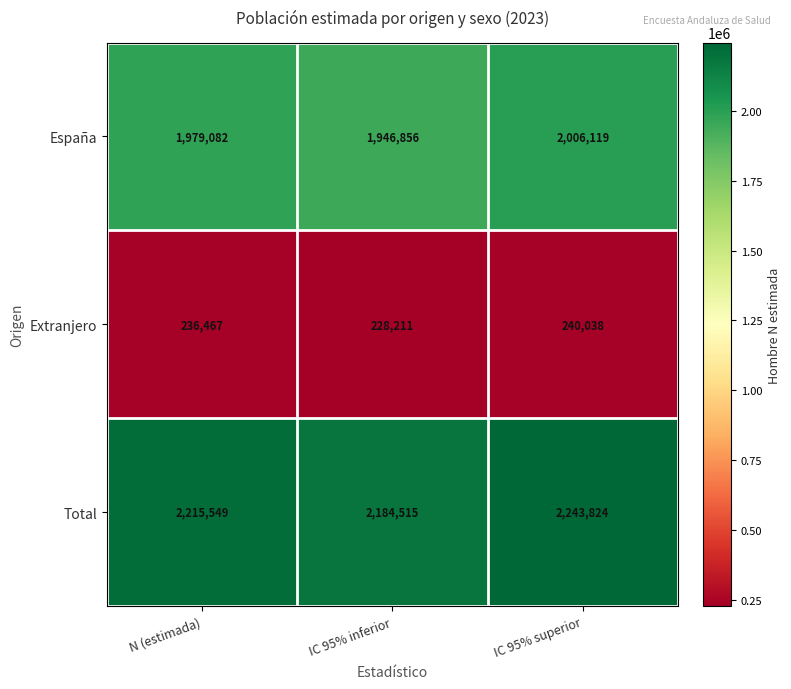

Count the Extranjero values in the range 228211 to 240038.

3